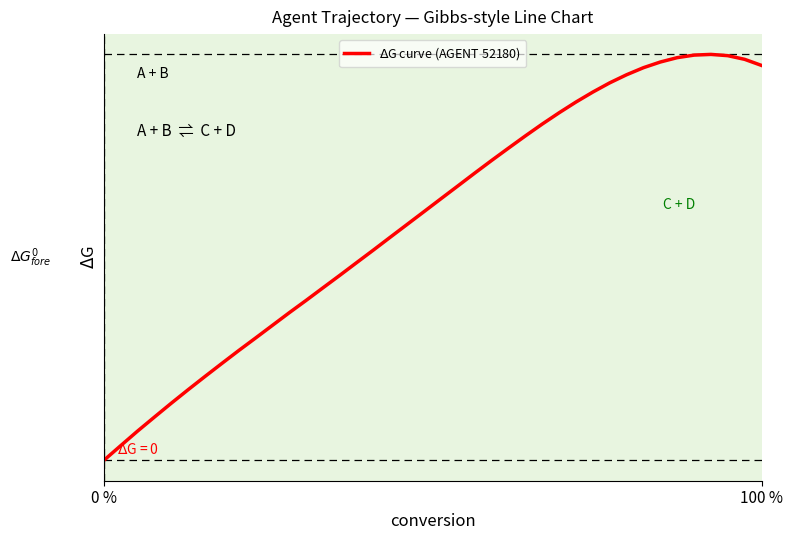

Does the chart display data point markers on the line(s)?

No